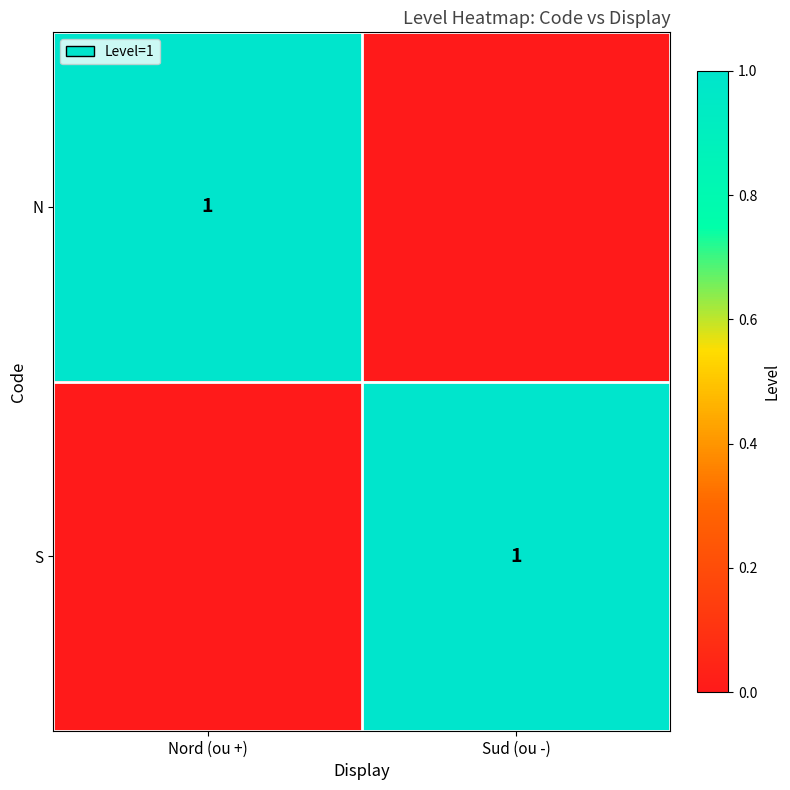

The value of S at Sud (ou -) is 1. True or false?

True